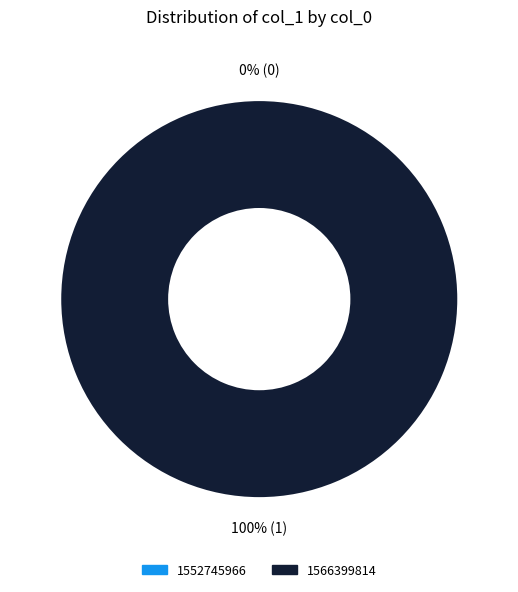

To the nearest percent, what is the combined percentage of 1552745966 and 1566399814?

100%